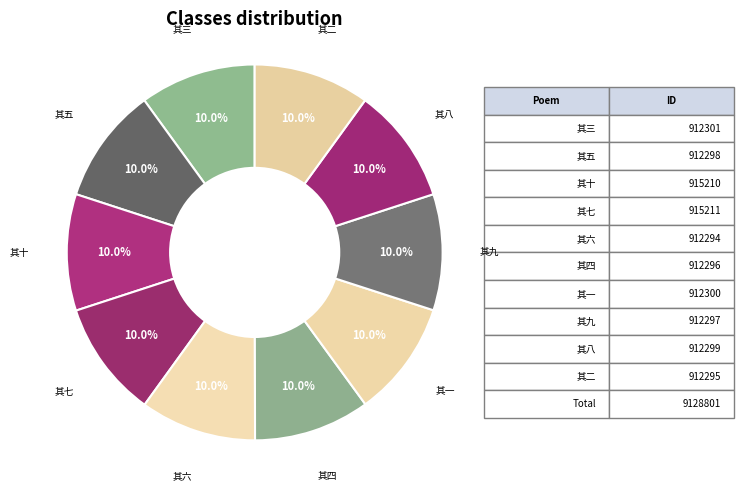

Do 其六 and 其十 together represent more than half of the pie?

No